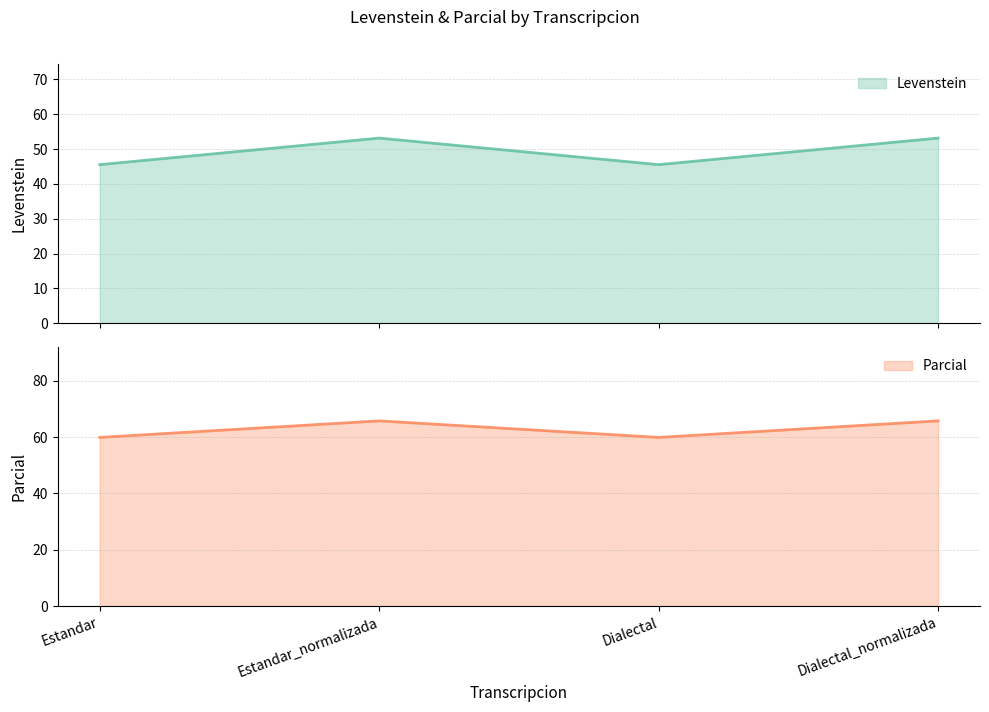

What is the difference between the Parcial values at Estandar_normalizada and Estandar?

5.9